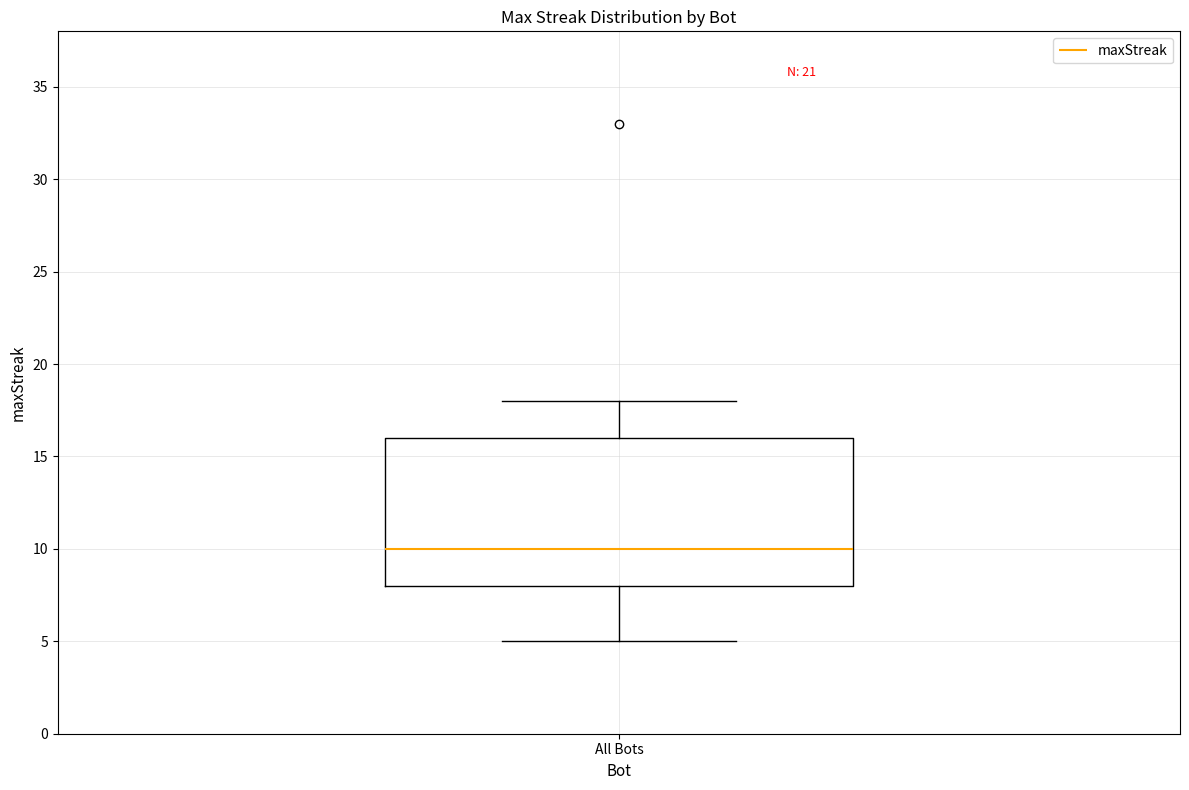

Where does the median line of the box for All Bots sit on the y-axis? The values are not printed on the chart, so give them approximately, as read against the axis.

10